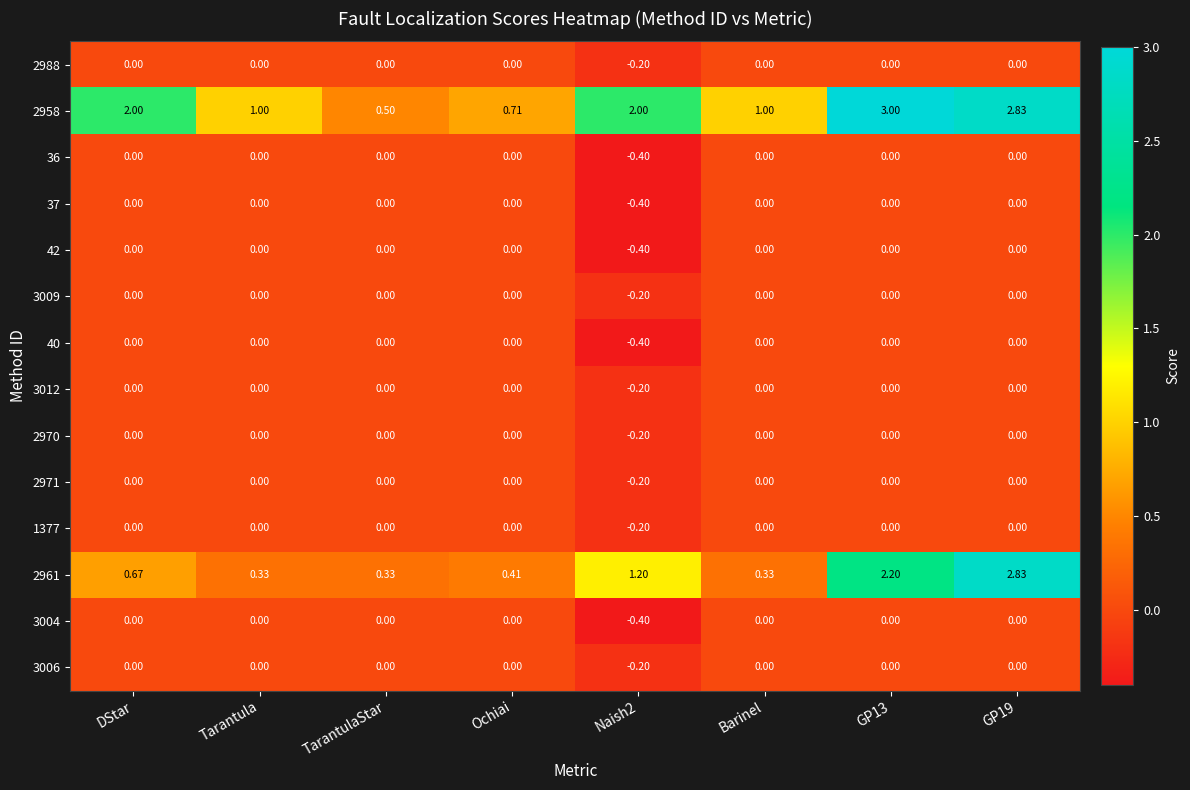

Count the number of categories in the chart.

8